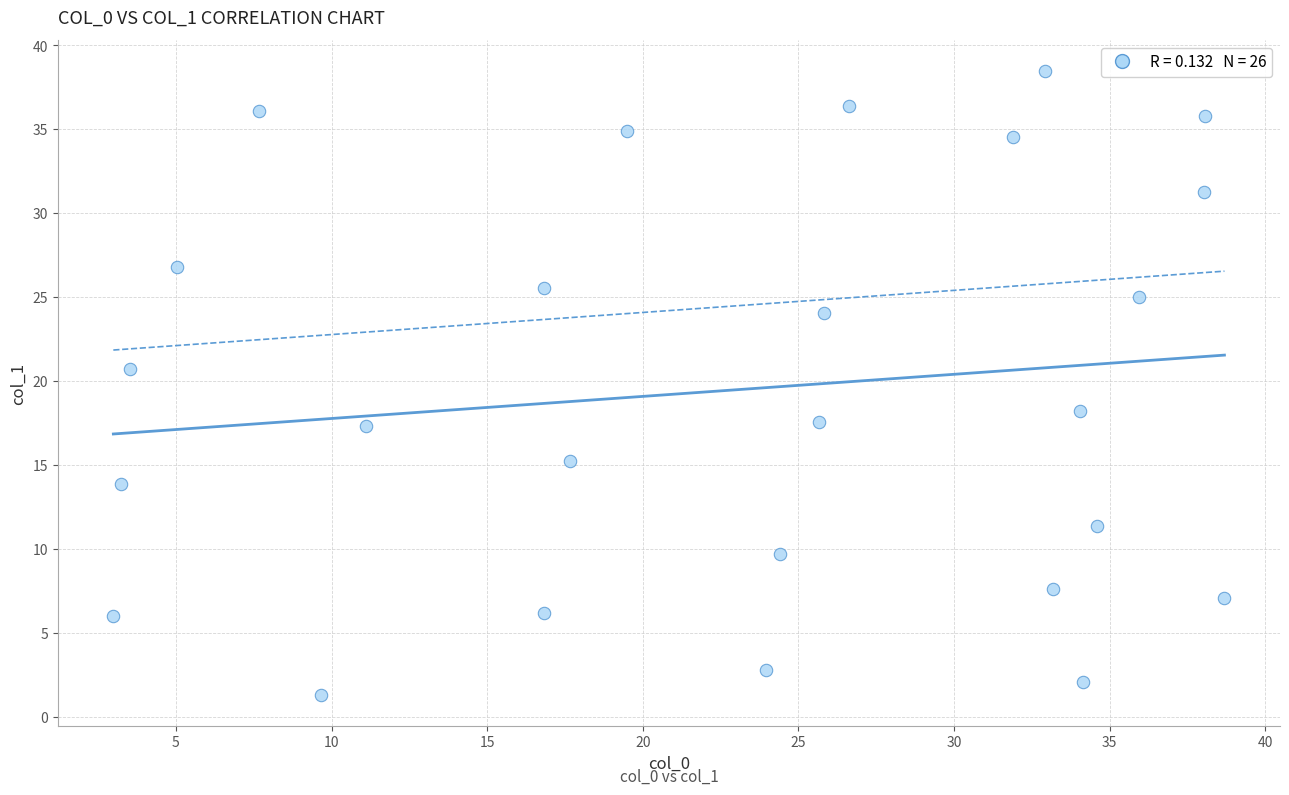

What Y value in the scatter plot is closest to 19?

18.2